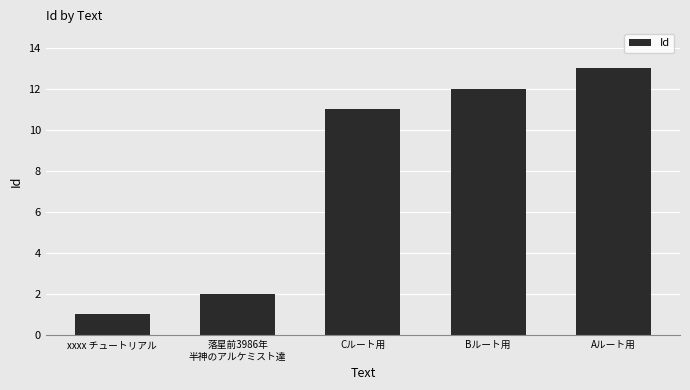

Is it true that the value at Aルート用 is 13?

True